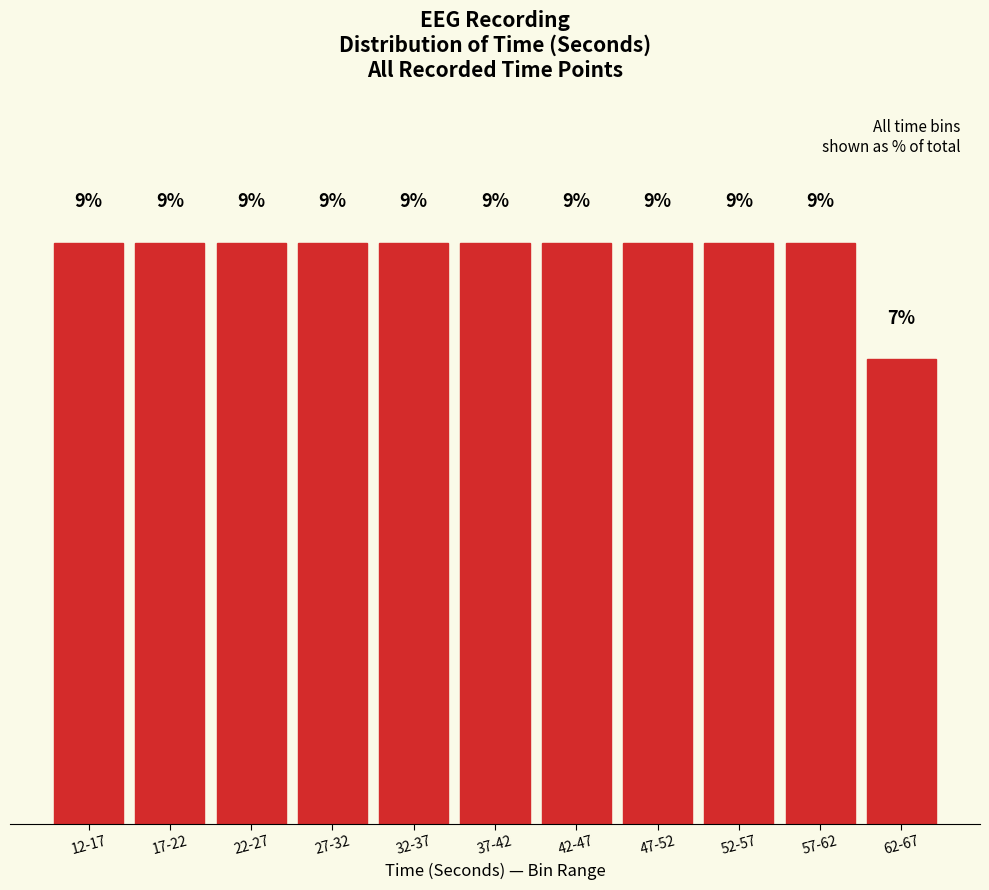

Does the chart contain any negative values?

No